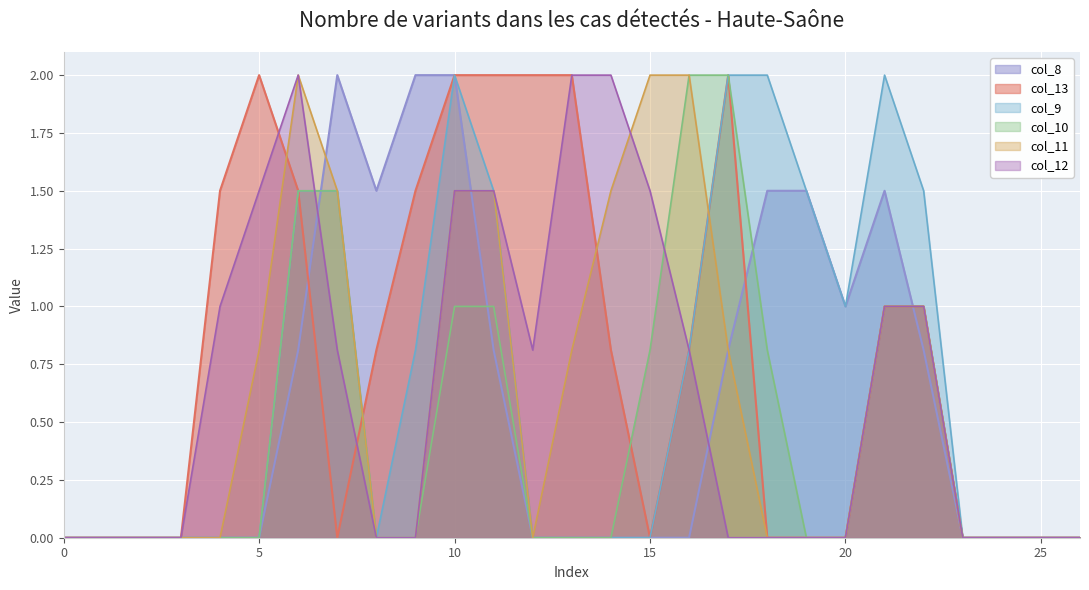

What is the sum of the col_8 values at 9 and 6?

2.8